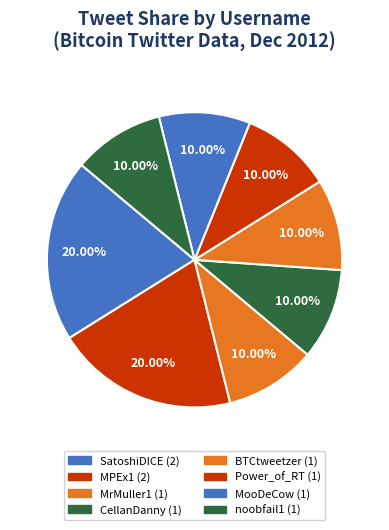

What is the ratio of the value at MooDeCow to the value at BTCtweetzer?

1.0